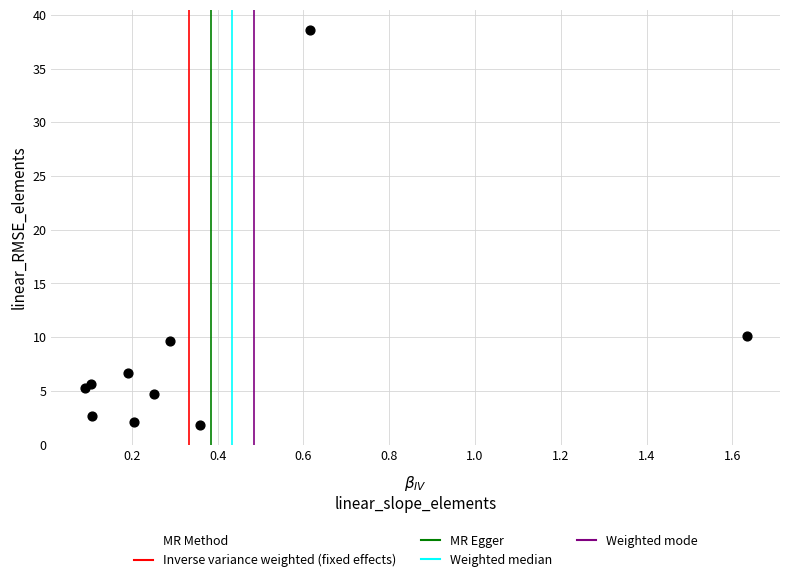

What Y value in the scatter plot is closest to 20?

10.1